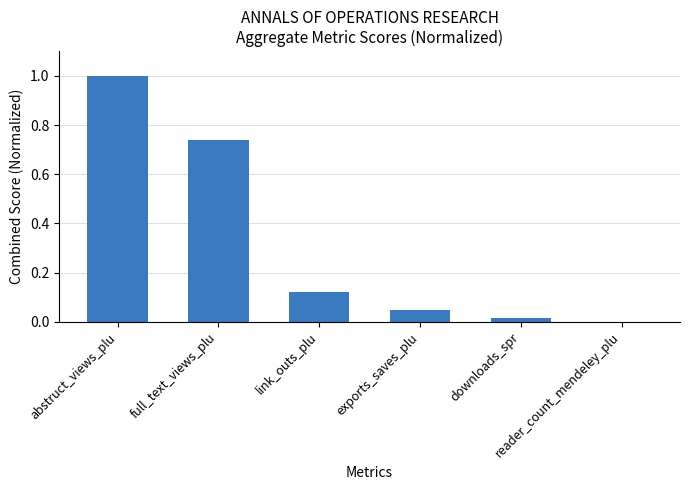

What is the difference between the maximum and minimum values?

1.0